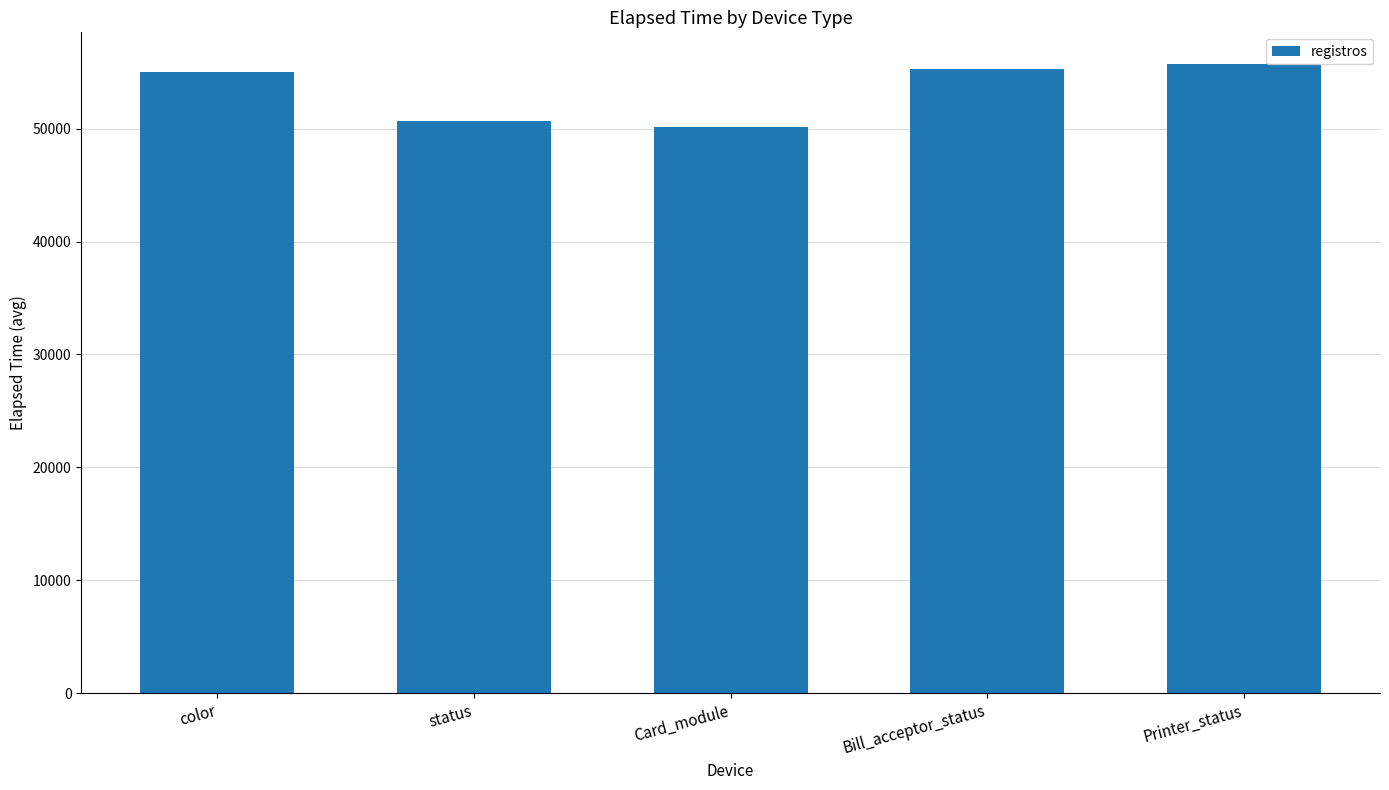

Read the value at Printer_status.

55735